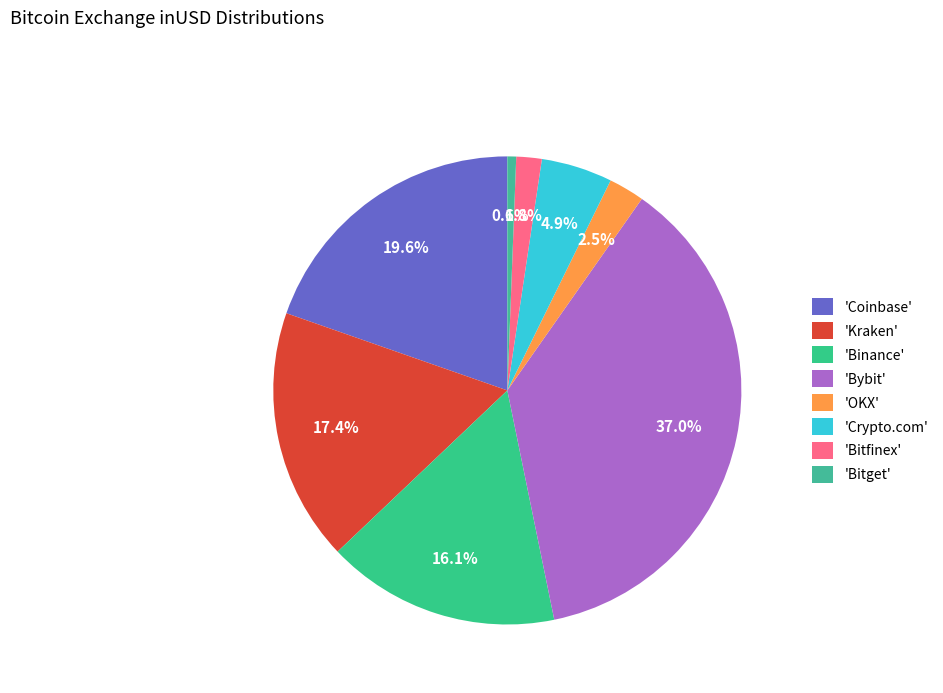

Is there any slice that represents more than half of the pie?

No